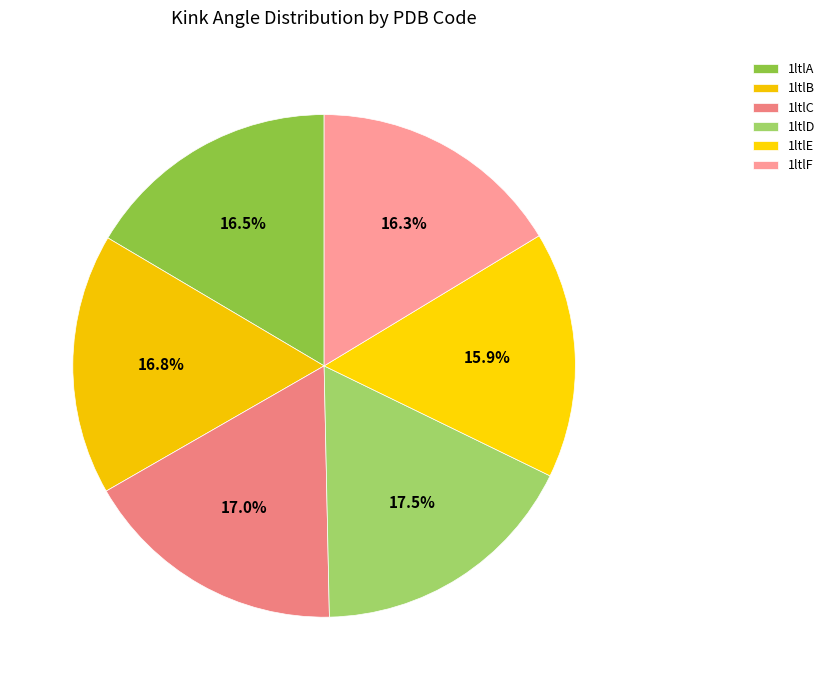

How many segments does this pie chart have?

6